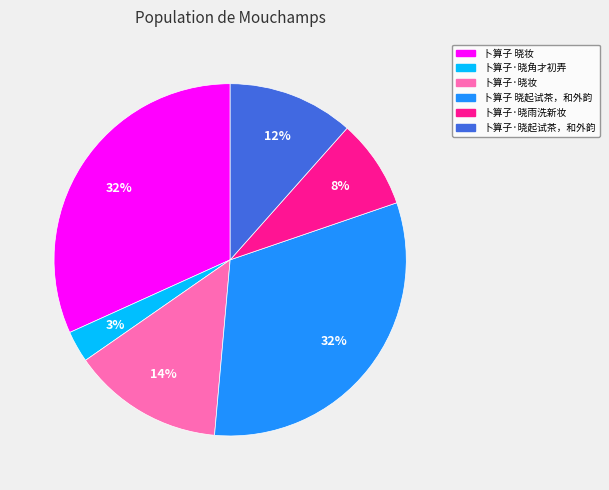

Which has a higher value, 卜算子 晓妆 or 卜算子·晓雨洗新妆?

卜算子 晓妆